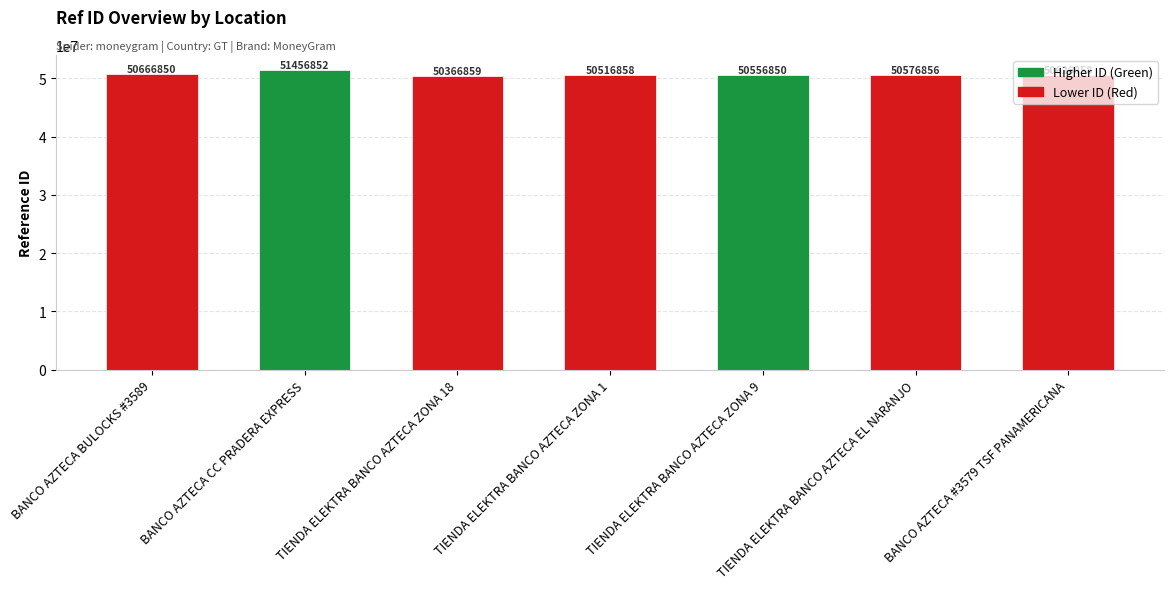

Reading right to left, list all the values displayed in this chart.

BANCO AZTECA #3579 TSF PANAMERICANA=50626858	TIENDA ELEKTRA BANCO AZTECA EL NARANJO=50576856	TIENDA ELEKTRA BANCO AZTECA ZONA 9=50556850	TIENDA ELEKTRA BANCO AZTECA ZONA 1=50516858	TIENDA ELEKTRA BANCO AZTECA ZONA 18=50366859	BANCO AZTECA CC PRADERA EXPRESS=51456852	BANCO AZTECA BULOCKS #3589=50666850